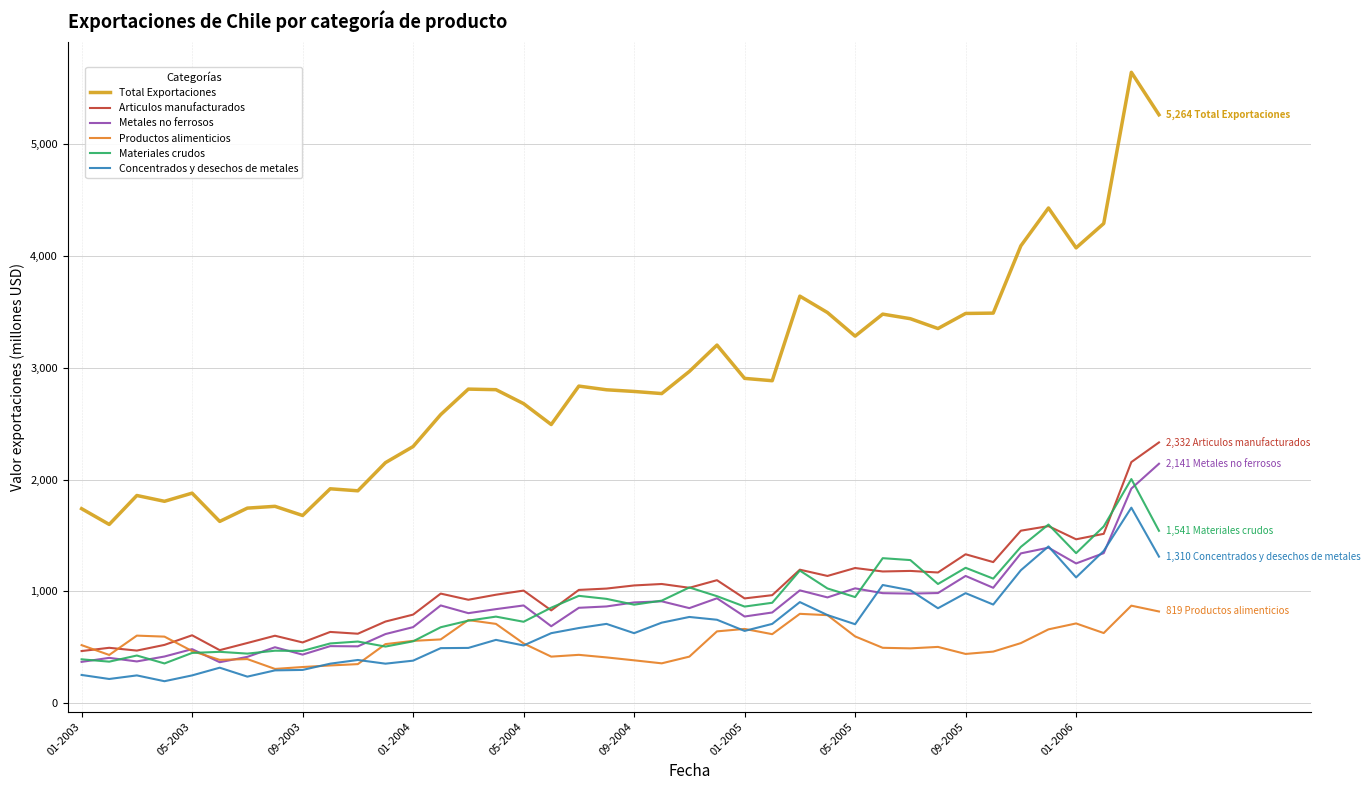

What is the smallest value displayed?

195